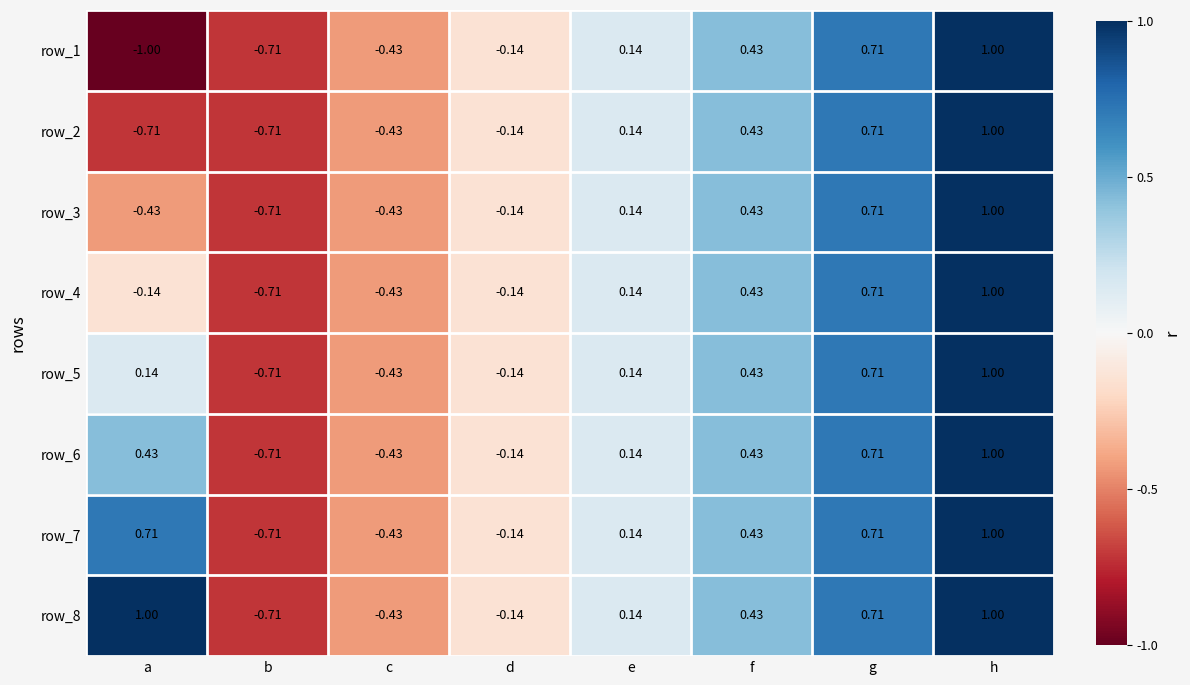

At which category is the sum across all series the highest?

h